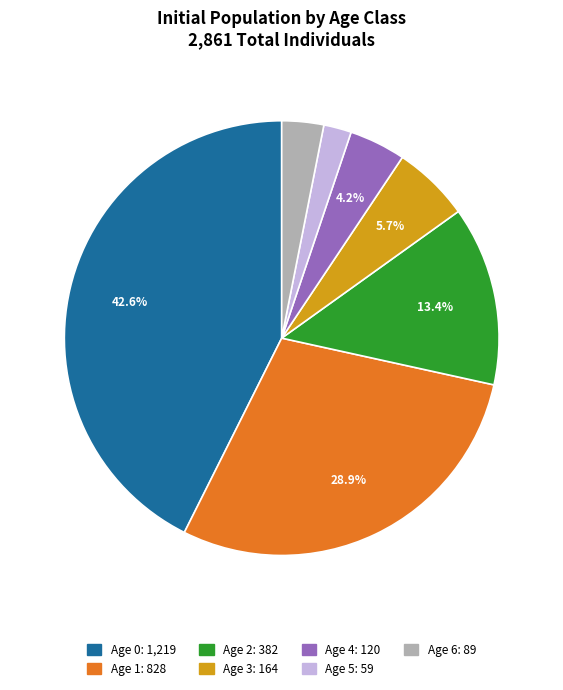

Approximately how many times larger is the value at Age 3 compared to Age 2?

0.4